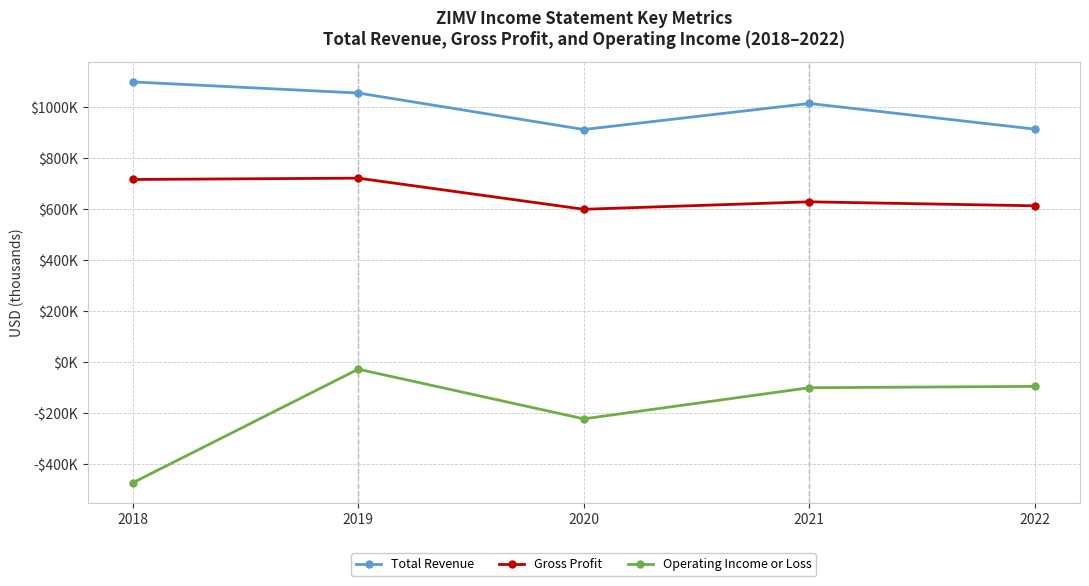

List the series in order of their peak value, highest first.

Total Revenue, Gross Profit, Operating Income or Loss